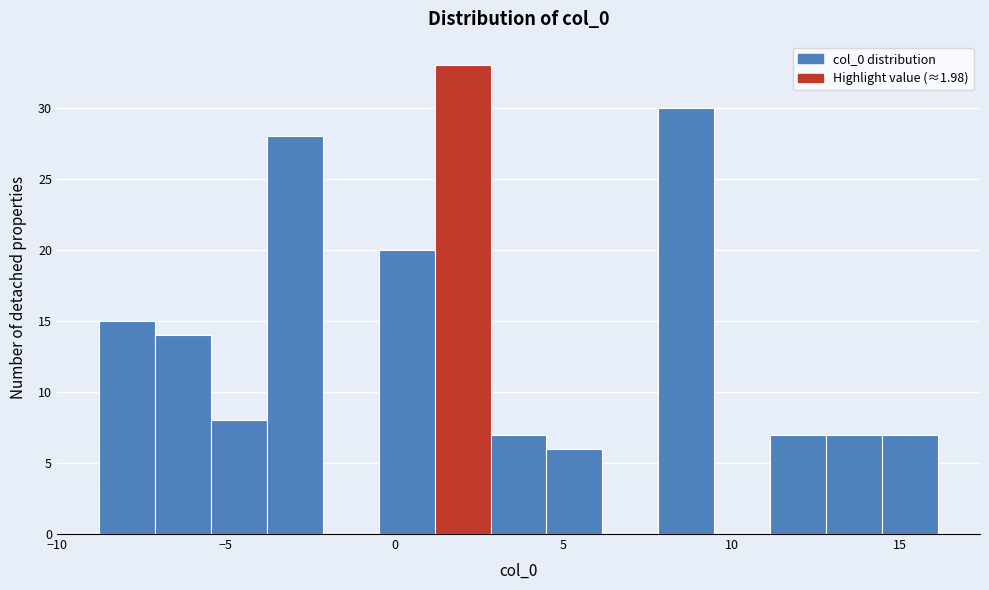

Read against the x-axis, roughly where is the centre of the tallest bar?

2.0